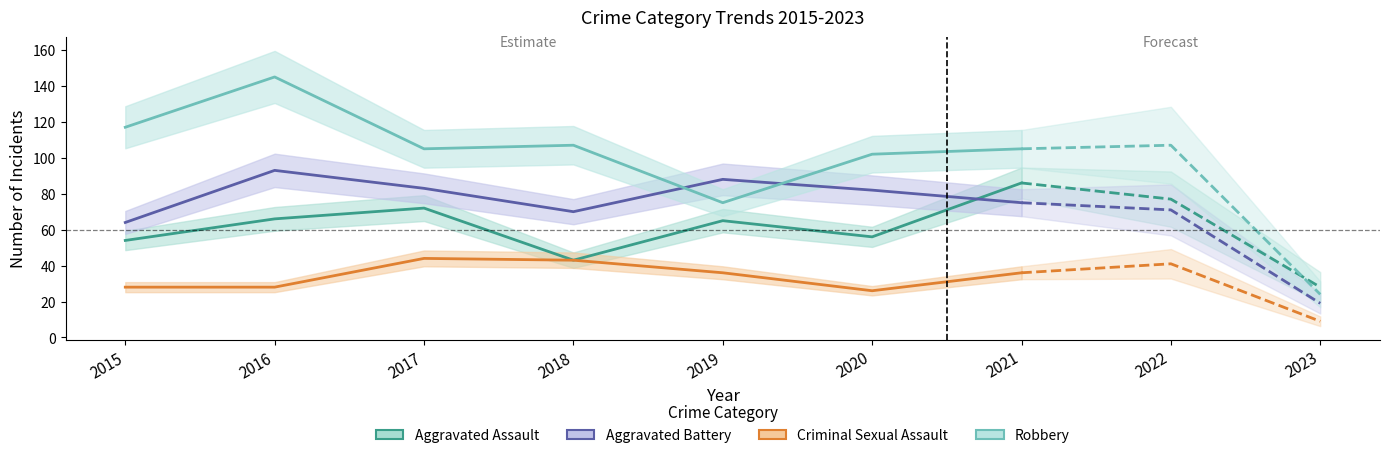

The Aggravated Assault series shows 54 at 2015. True or false?

True